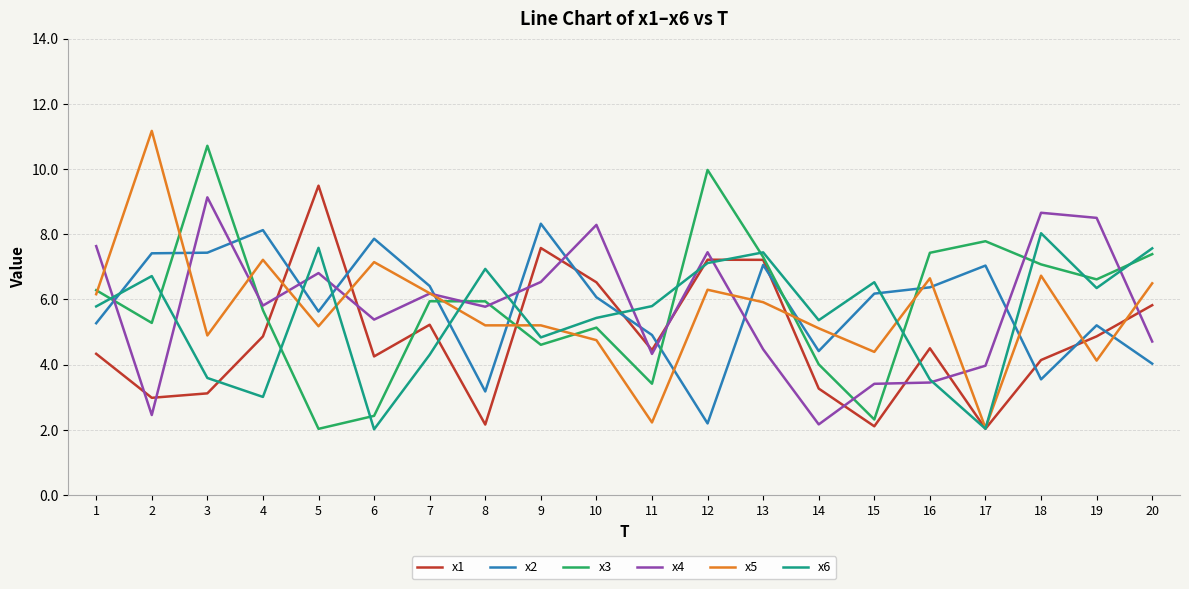

What is the spread (max minus min) of values at 8?

4.8